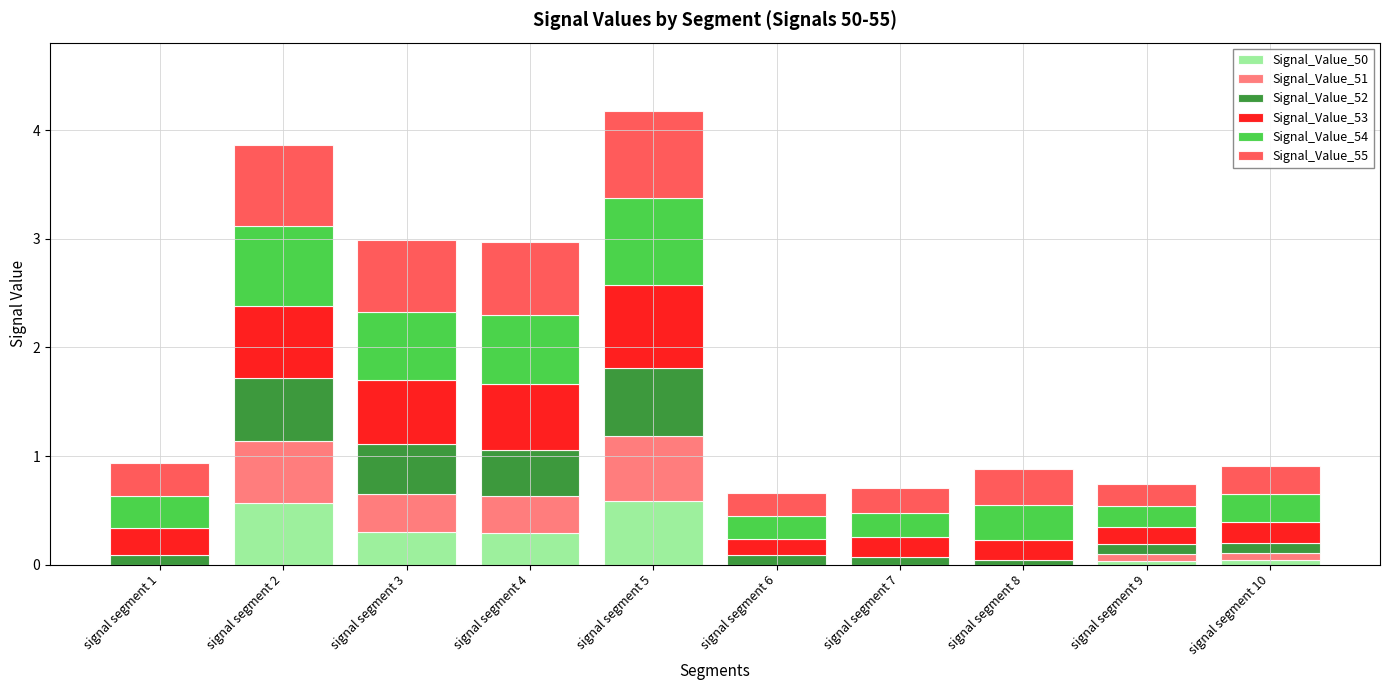

What is the total value across all series at signal segment 5?

4.2